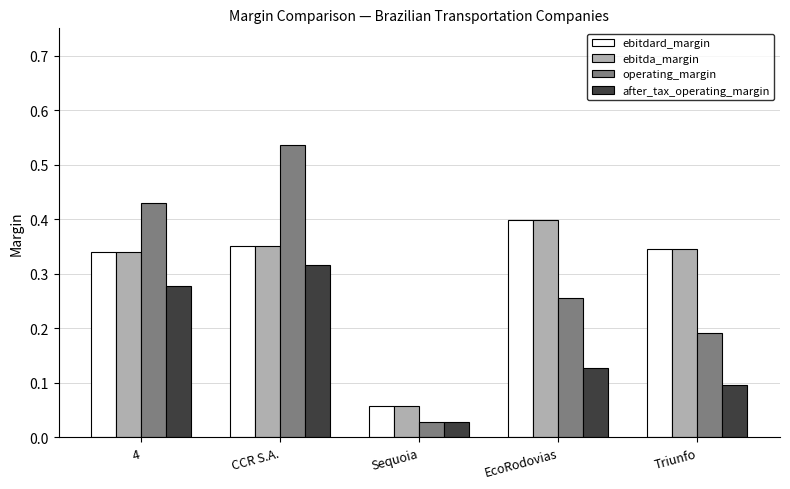

Is the value of operating_margin at Triunfo greater than the value of ebitdard_margin at Triunfo?

No